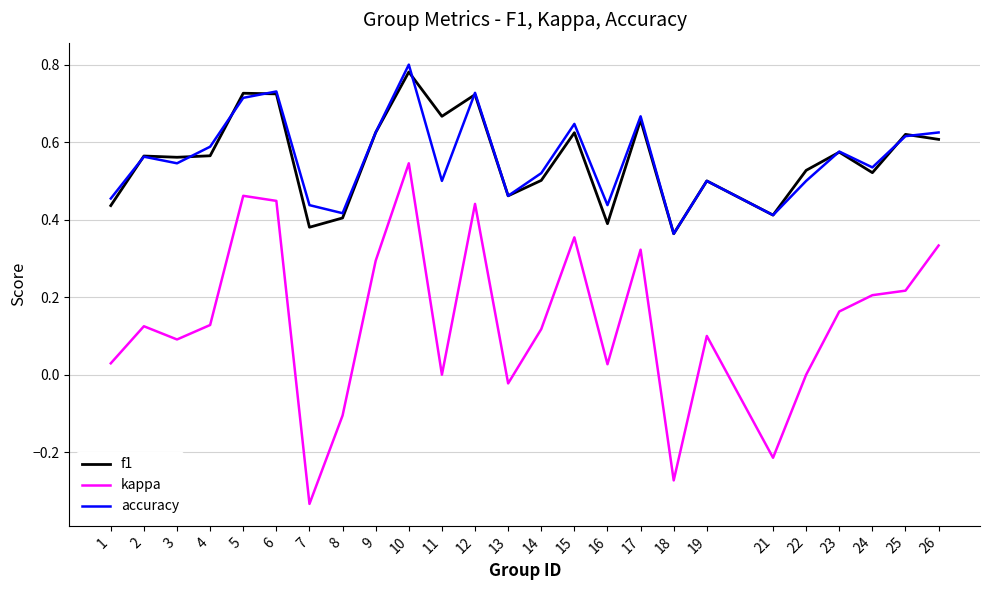

What is the total value across all series at 1?

0.9